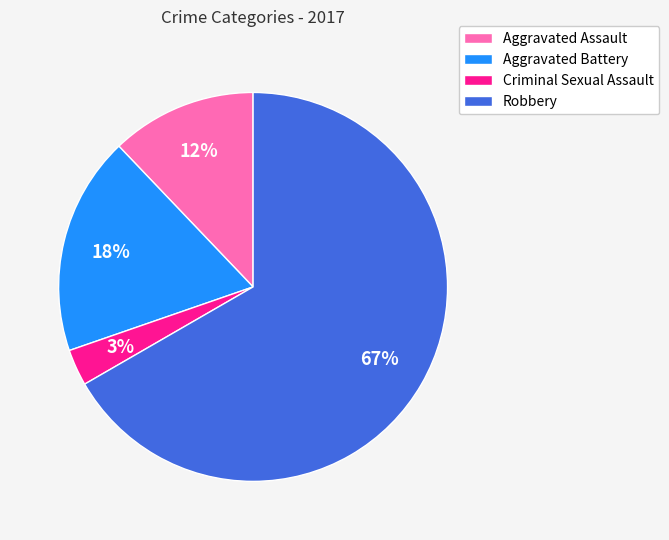

Approximately how many times larger is the value at Criminal Sexual Assault compared to Aggravated Battery?

0.2